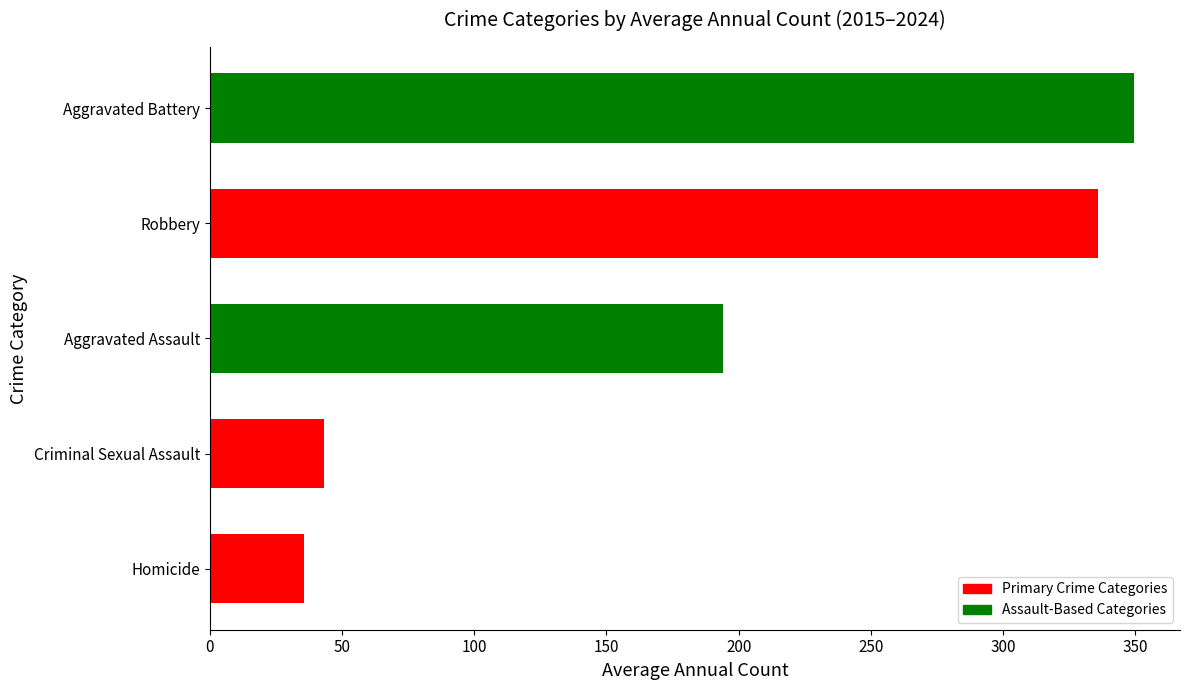

List the labels in order of value, smallest first.

Homicide, Criminal Sexual Assault, Aggravated Assault, Robbery, Aggravated Battery